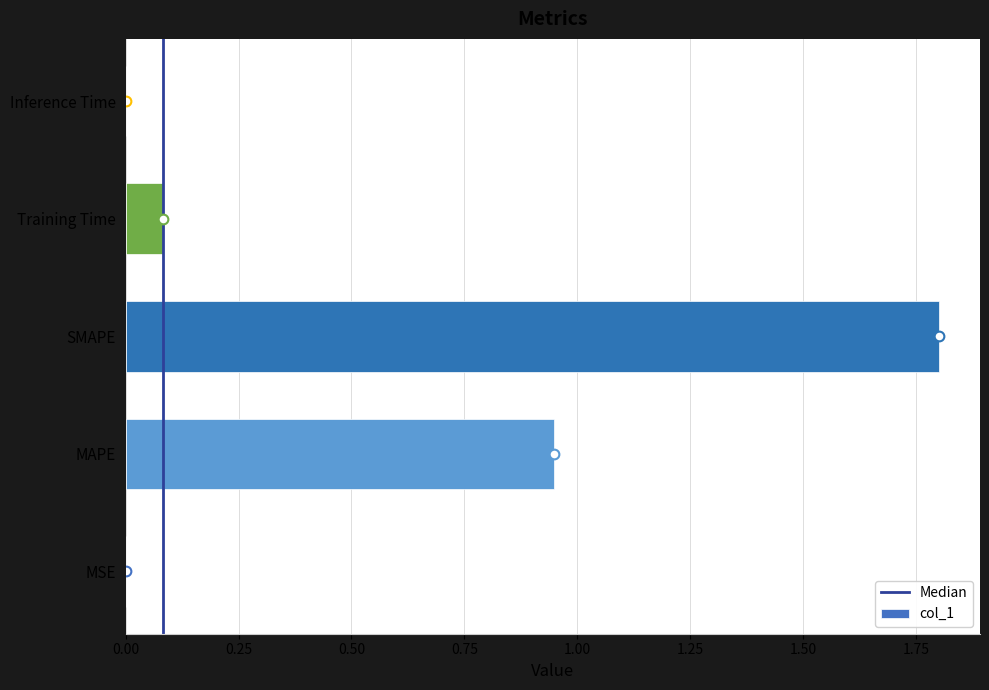

The value at MAPE is 1.4. True or false?

False